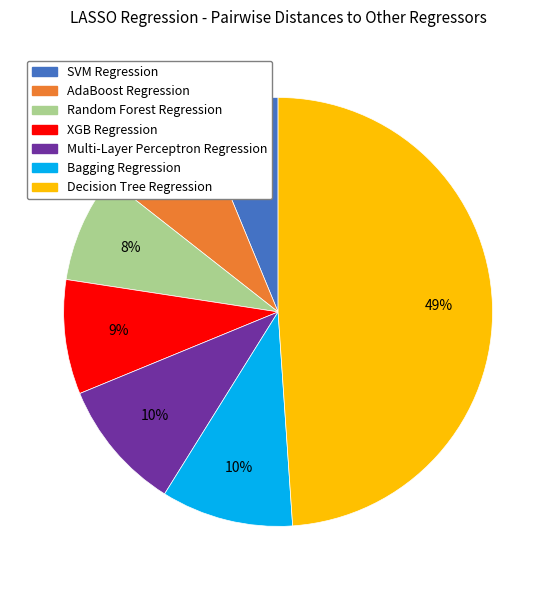

How many segments does this pie chart have?

7